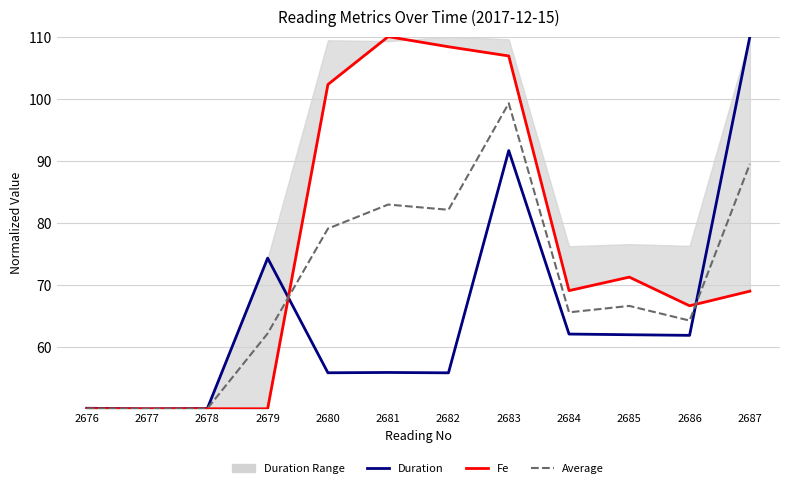

Is this an area chart (filled region under the line)?

No